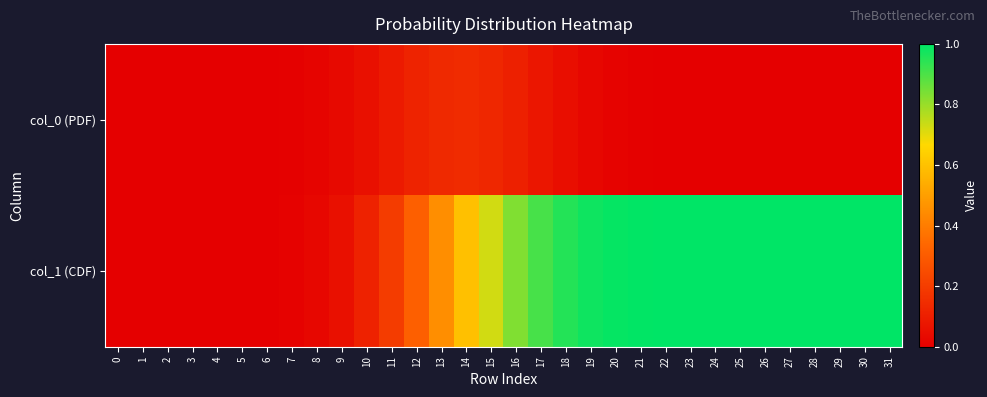

Reading left to right, transcribe all the data shown in this chart.

col_0 (PDF): 0=0.0	1=0.0	2=0.0	3=0.0	4=0.0	5=0.0	6=0.0	7=0.0	8=0.0	9=0.0	10=0.1	11=0.1	12=0.1	13=0.1	14=0.1	15=0.1	16=0.1	17=0.1	18=0.0	19=0.0	20=0.0	21=0.0	22=0.0	23=0.0	24=0.0	25=0.0	26=0.0	27=0.0	28=0.0	29=0.0	30=0.0	31=0.0
col_1 (CDF): 0=0.0	1=0.0	2=0.0	3=0.0	4=0.0	5=0.0	6=0.0	7=0.0	8=0.0	9=0.1	10=0.1	11=0.2	12=0.3	13=0.5	14=0.6	15=0.7	16=0.8	17=0.9	18=1.0	19=1.0	20=1.0	21=1.0	22=1.0	23=1.0	24=1.0	25=1.0	26=1.0	27=1.0	28=1.0	29=1.0	30=1.0	31=1.0